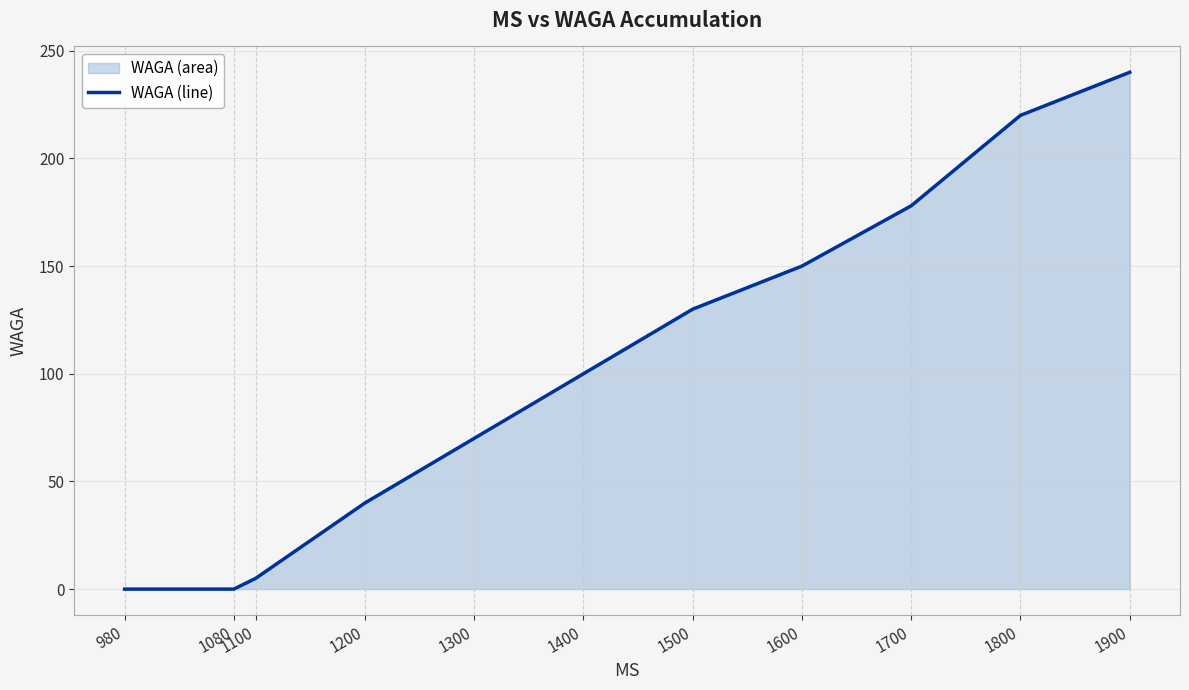

List the labels in order of value, smallest first.

980, 1080, 1100, 1200, 1300, 1400, 1500, 1600, 1700, 1800, 1900